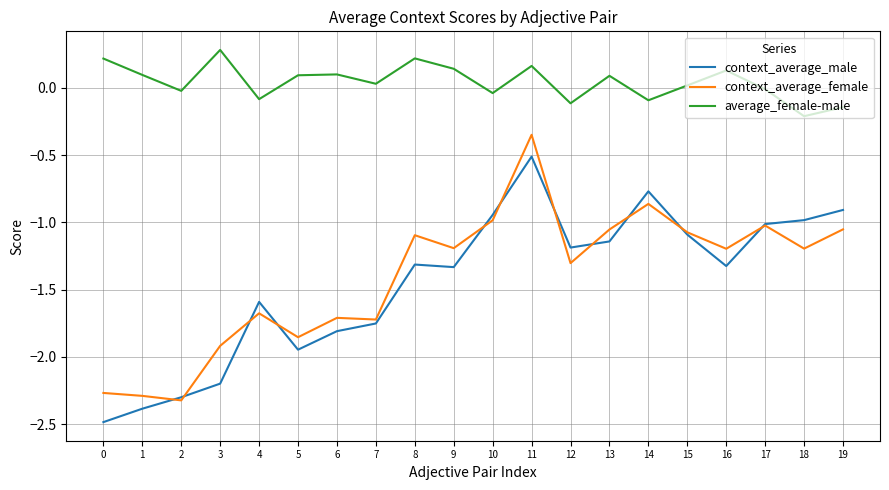

How many distinct data groups are displayed?

3